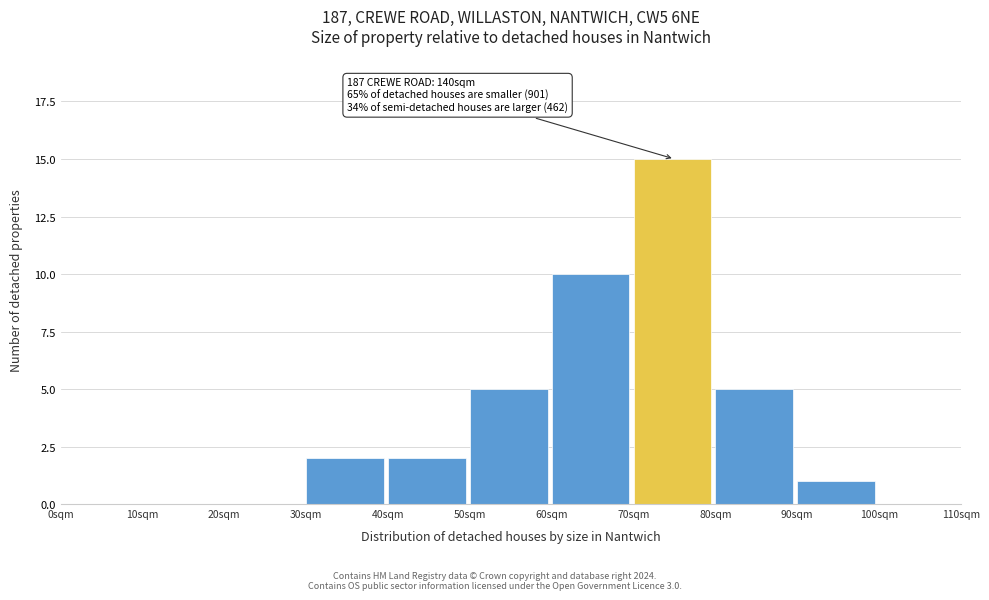

Over which range of the x-axis is the bar tallest?

70 to 80